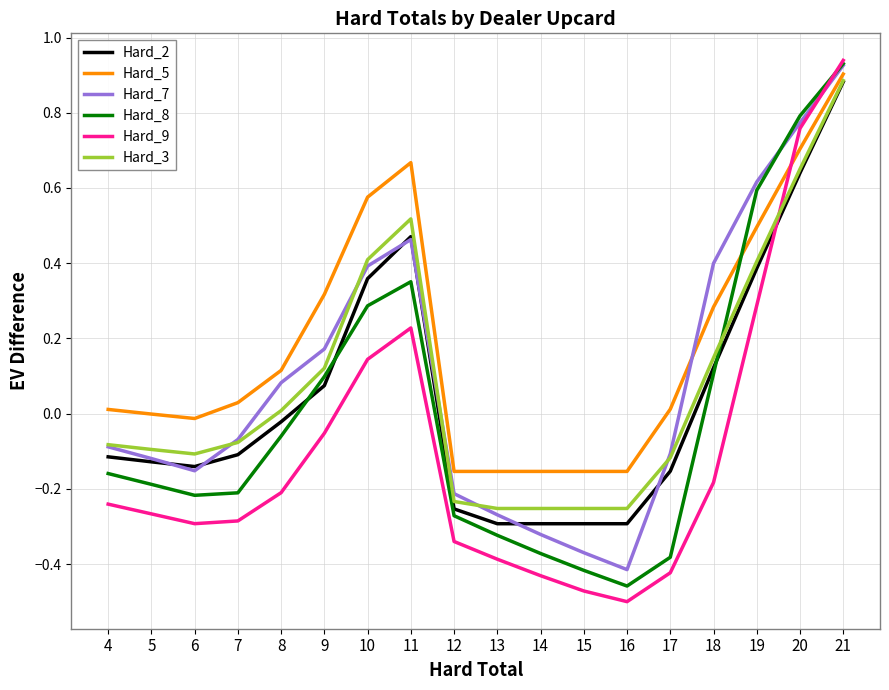

What are all the series names shown in the legend?

Hard_2, Hard_5, Hard_7, Hard_8, Hard_9, Hard_3